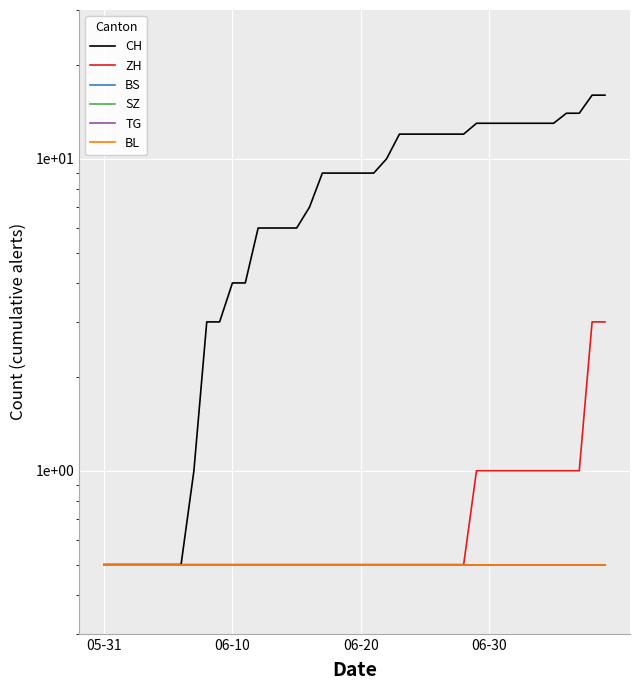

Rank the series by their maximum value, from highest to lowest.

CH, ZH, BS, SZ, TG, BL